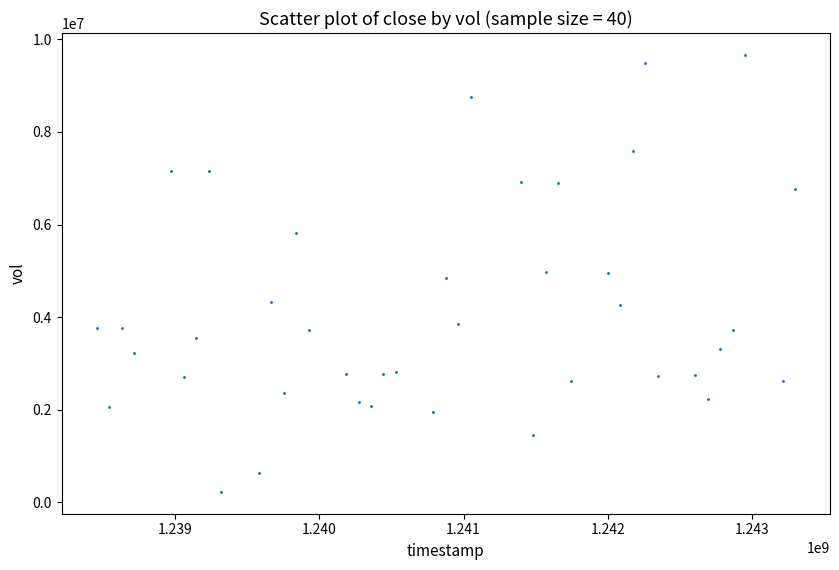

What is the range of Y values (max minus min)?

9440732